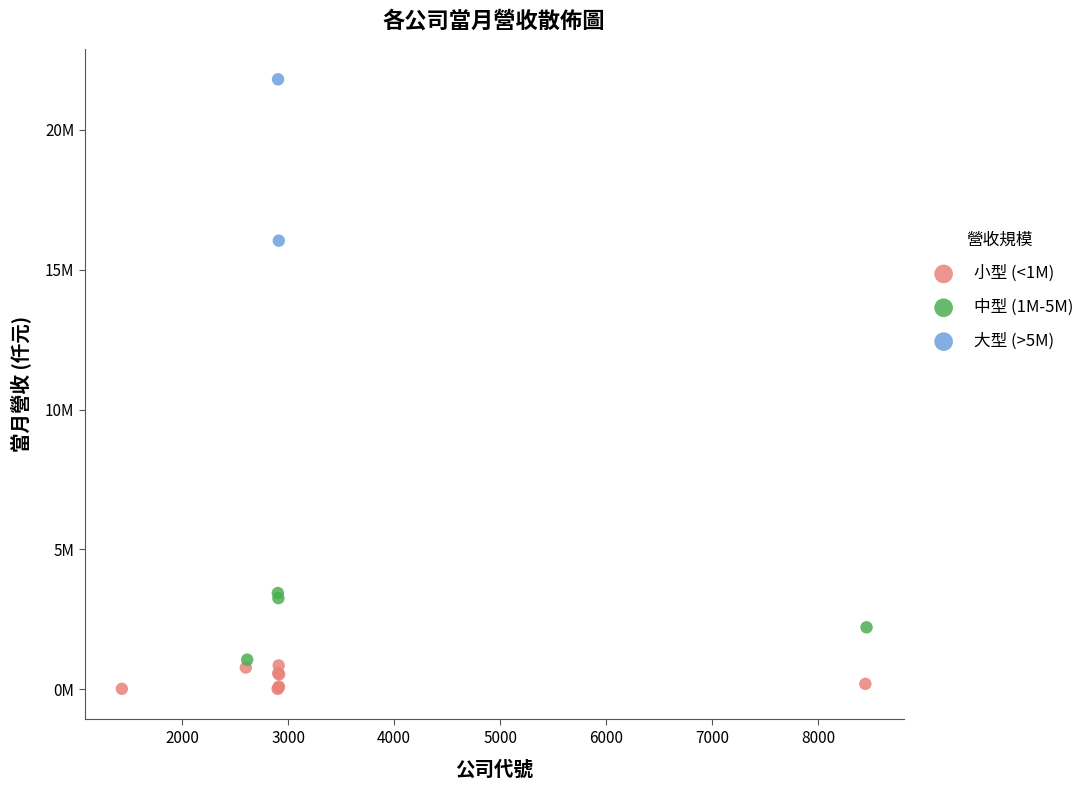

Which series reaches the minimum Y coordinate?

小型 (<1M)